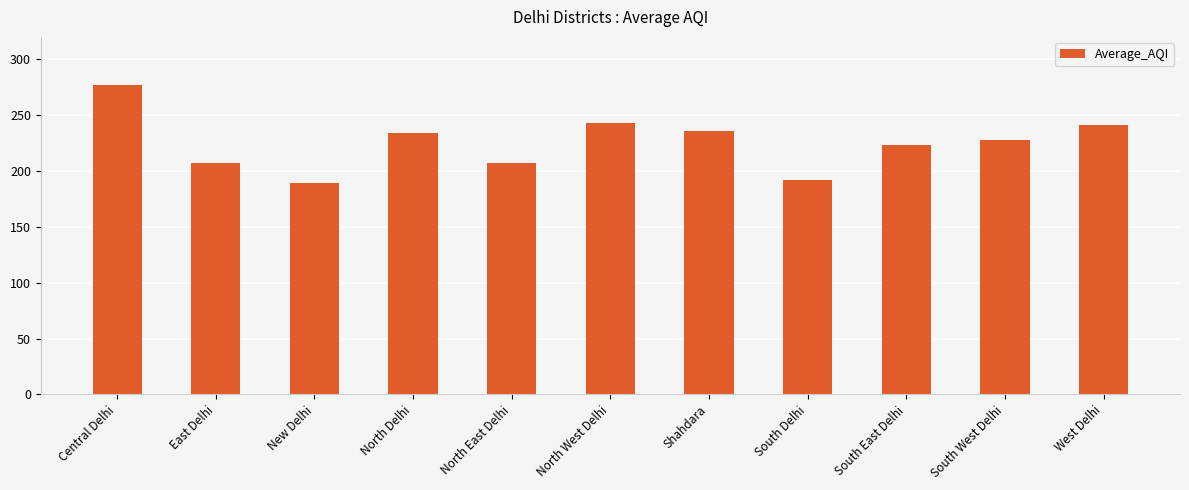

Where does the data first go above 227?

Central Delhi